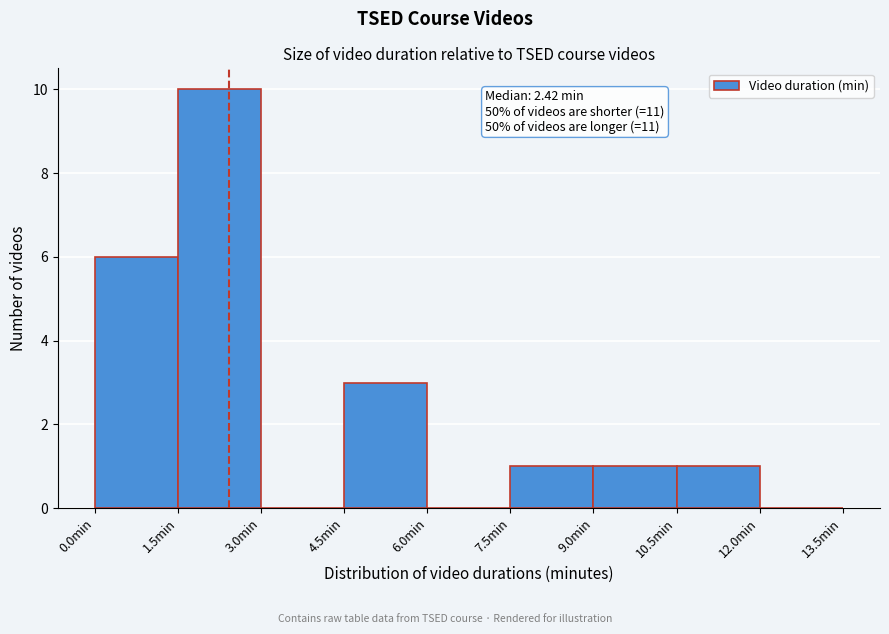

Which range on the x-axis has the tallest bar?

1.5 to 3.0